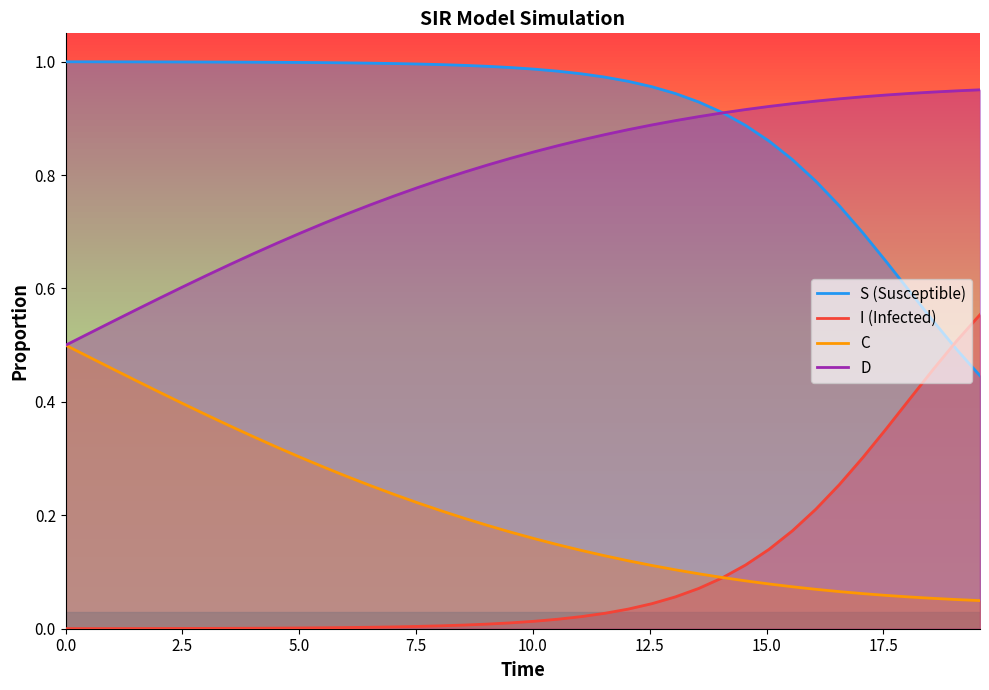

Is this an area chart (filled region under the line)?

No